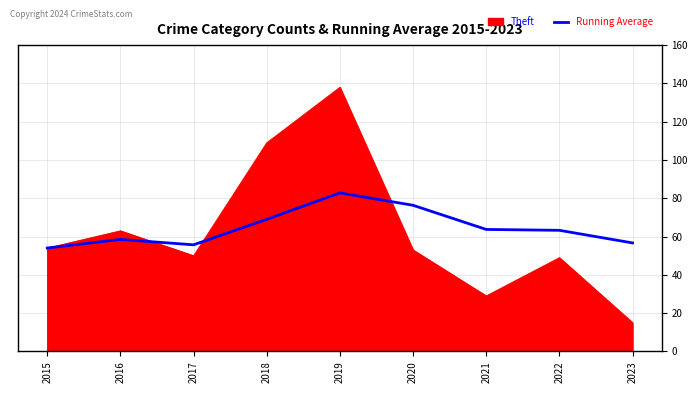

List the series in order of their peak value, lowest first.

Running Average, Theft